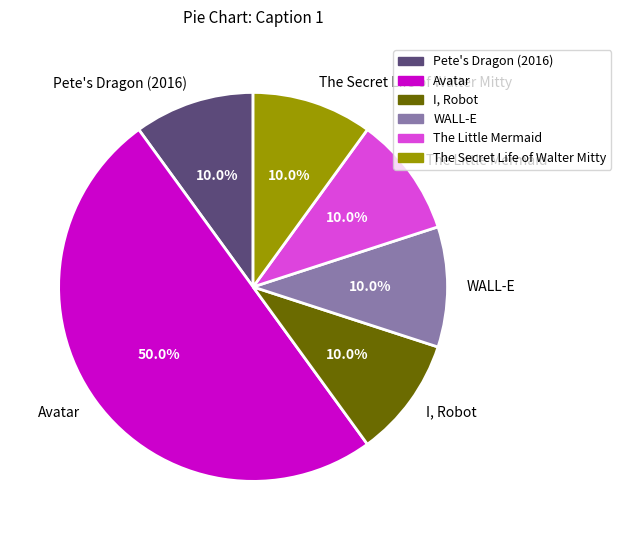

To the nearest percent, what is the difference between the Avatar and WALL-E slice percentages?

40%